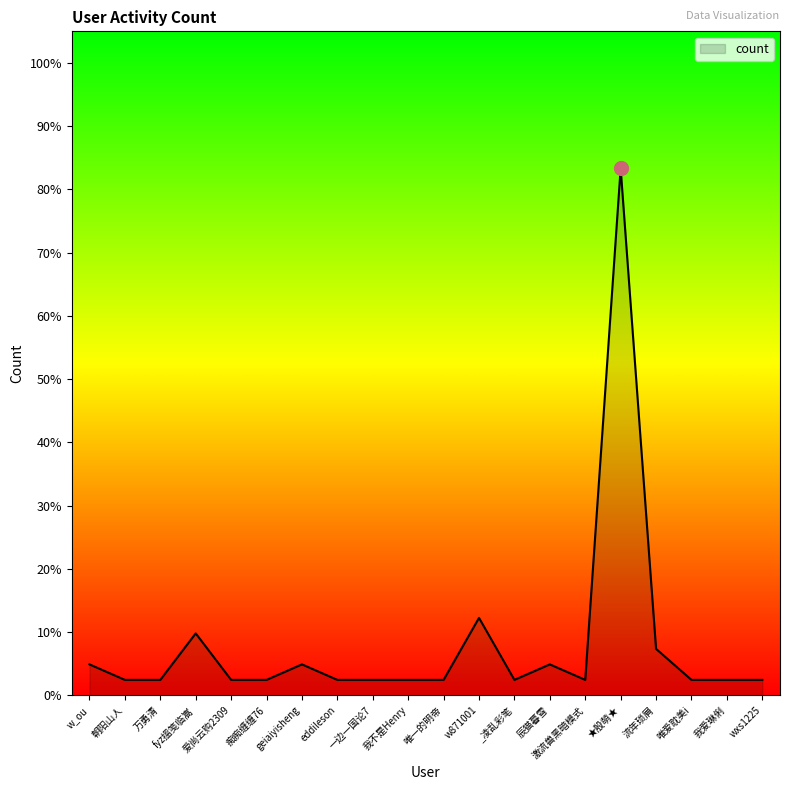

Which category has the lowest value across all series?

朝阳山人